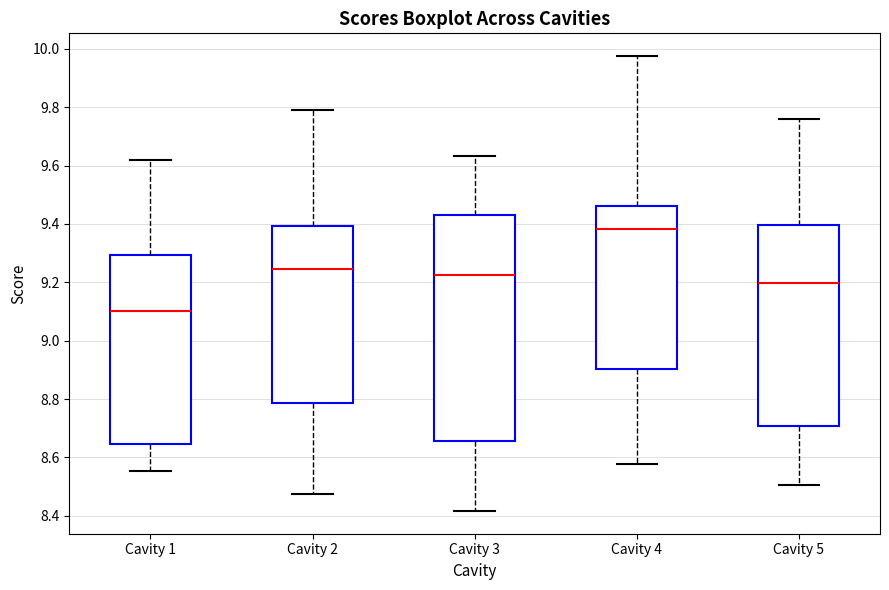

Reading left to right, read every box against the y-axis: the position of its median line, the range the box covers, and the ends of its whiskers. The values are not printed on the chart, so give them approximately, as read against the axis.

Cavity 1: median 9.10, box 8.64 to 9.30, whiskers 8.56 to 9.62
Cavity 2: median 9.24, box 8.78 to 9.40, whiskers 8.48 to 9.80
Cavity 3: median 9.22, box 8.66 to 9.44, whiskers 8.42 to 9.64
Cavity 4: median 9.38, box 8.90 to 9.46, whiskers 8.58 to 9.98
Cavity 5: median 9.20, box 8.70 to 9.40, whiskers 8.50 to 9.76